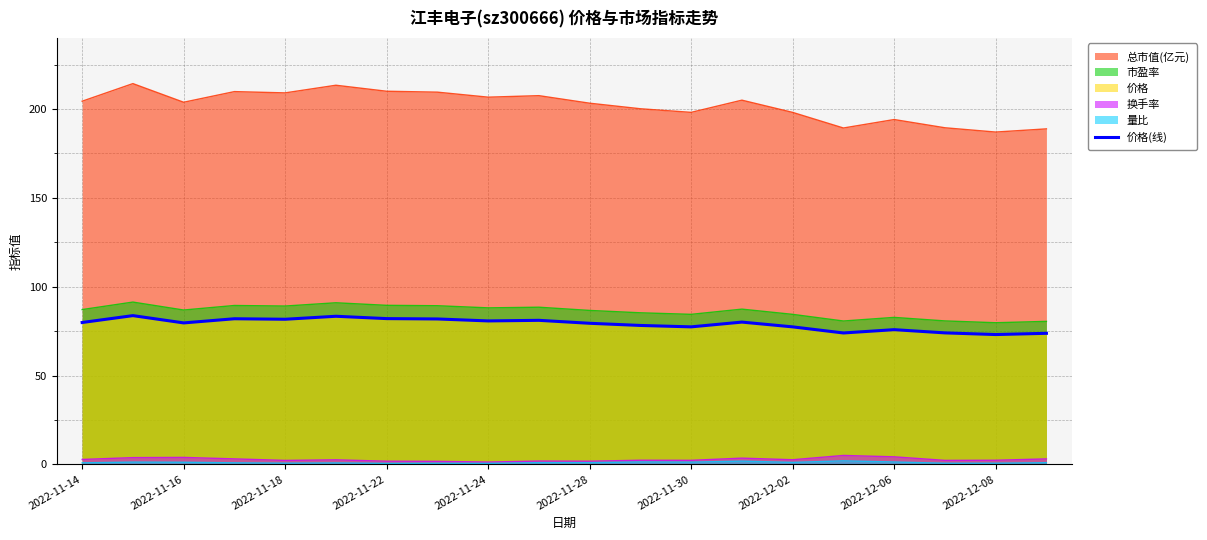

Does the chart display data point markers on the line(s)?

No